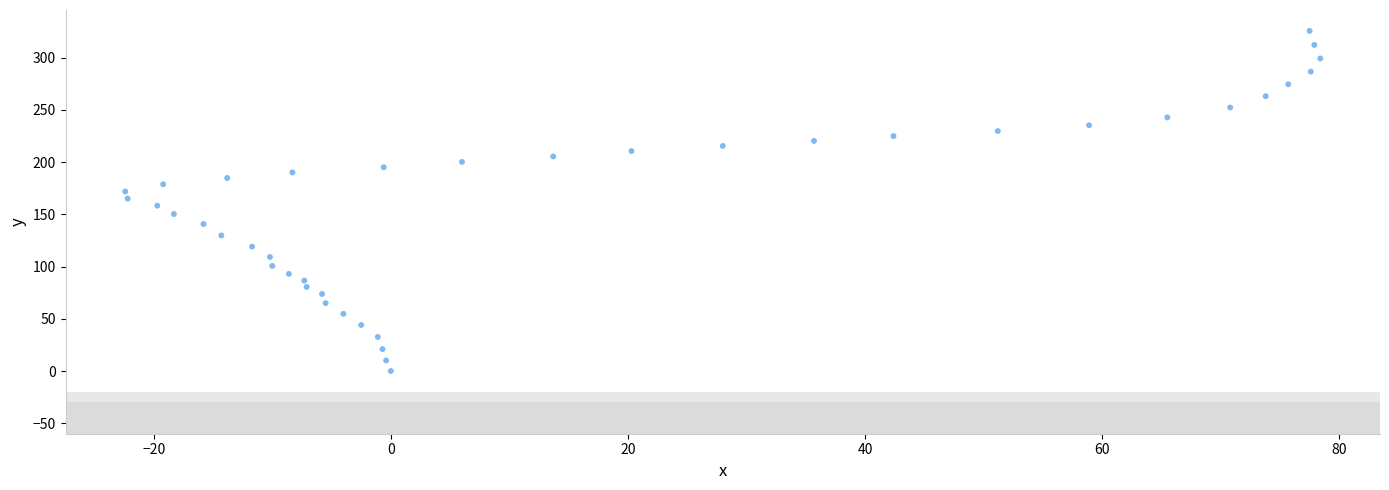

What is the range of X values (max minus min)?

100.8